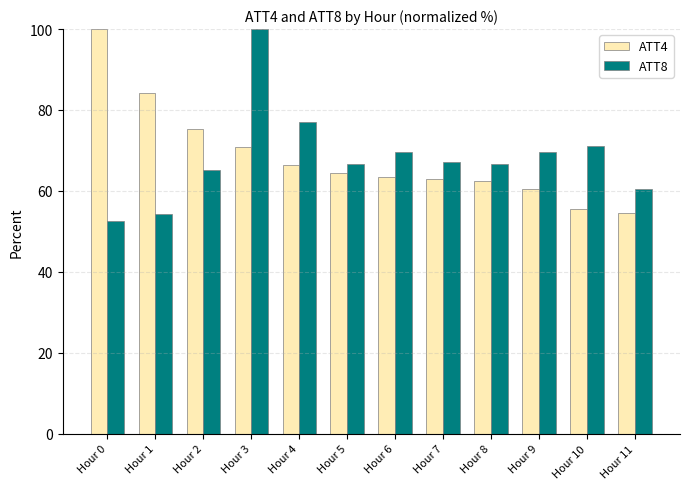

What is the value of the ATT4 bar at the 6th from the left?

64.3